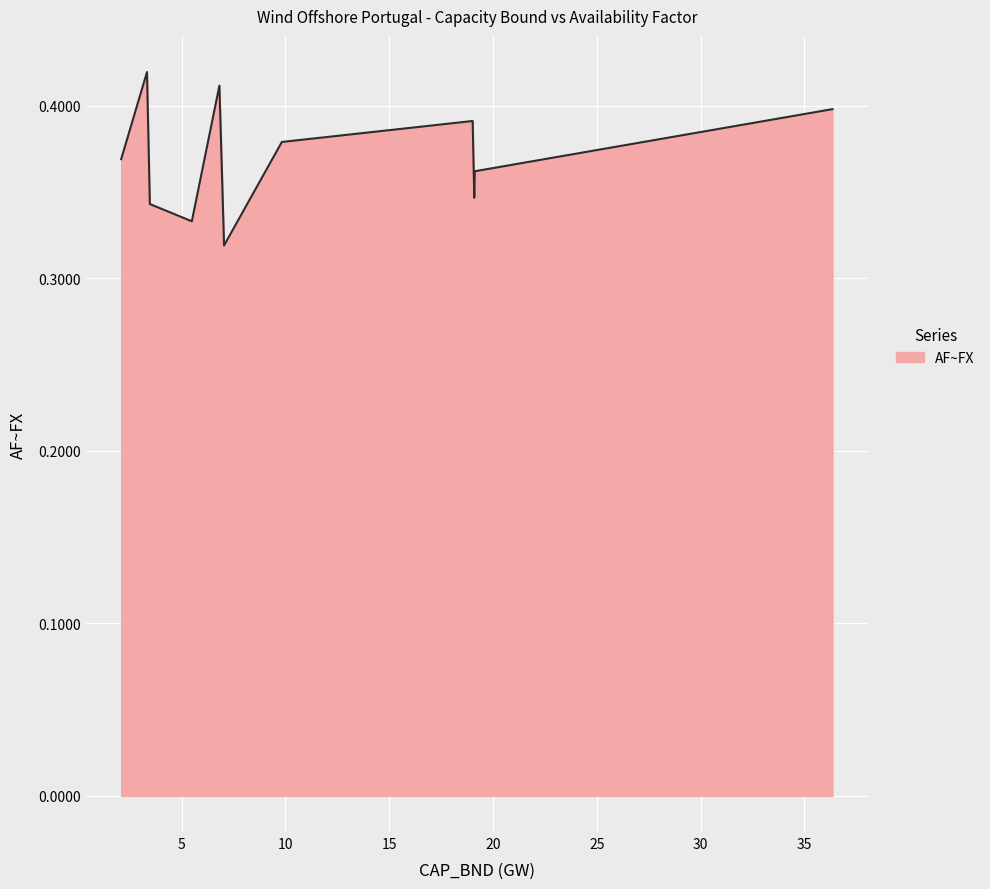

Is this an area chart (filled region under the line)?

Yes